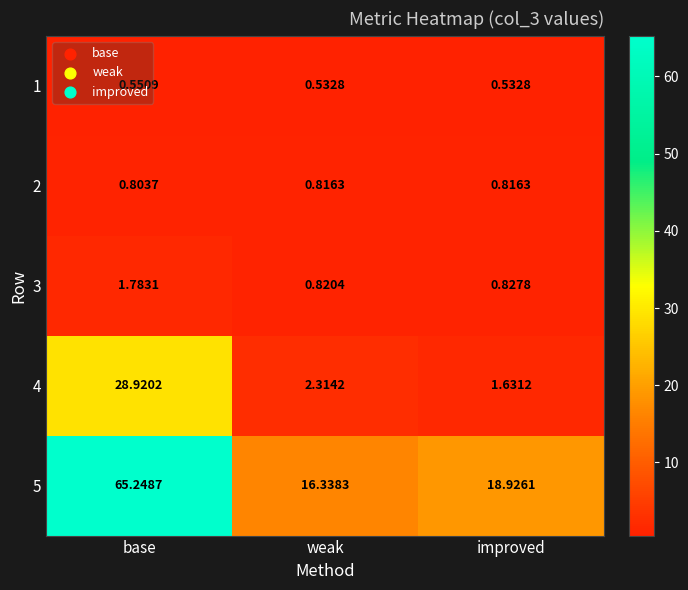

Rank the categories by 4 value from highest to lowest.

base, weak, improved